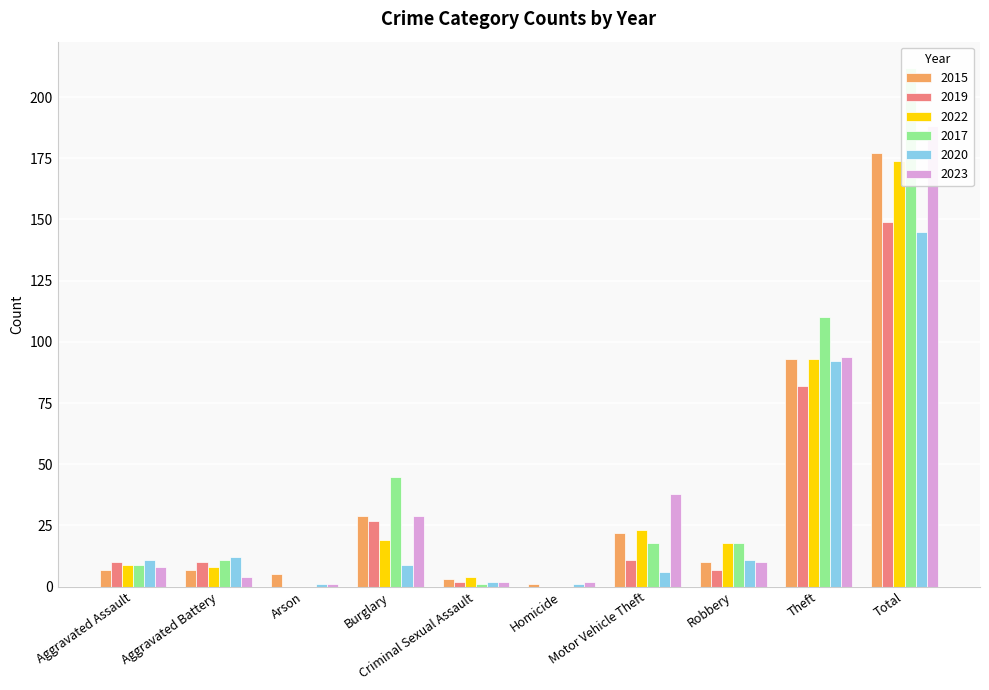

Which series has the largest total across all categories?

2017